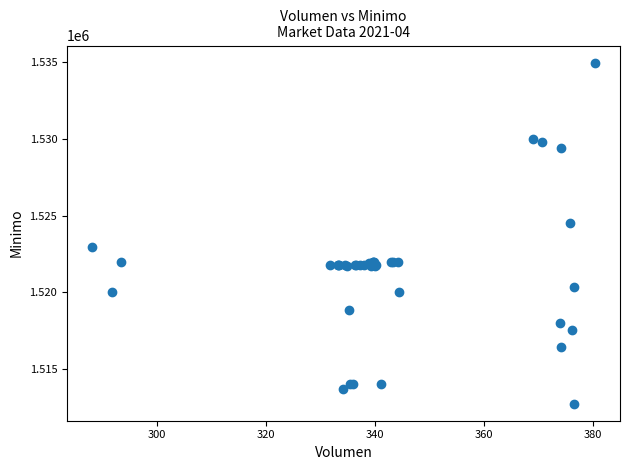

What Y value in the scatter plot is closest to 1523862?

1524513